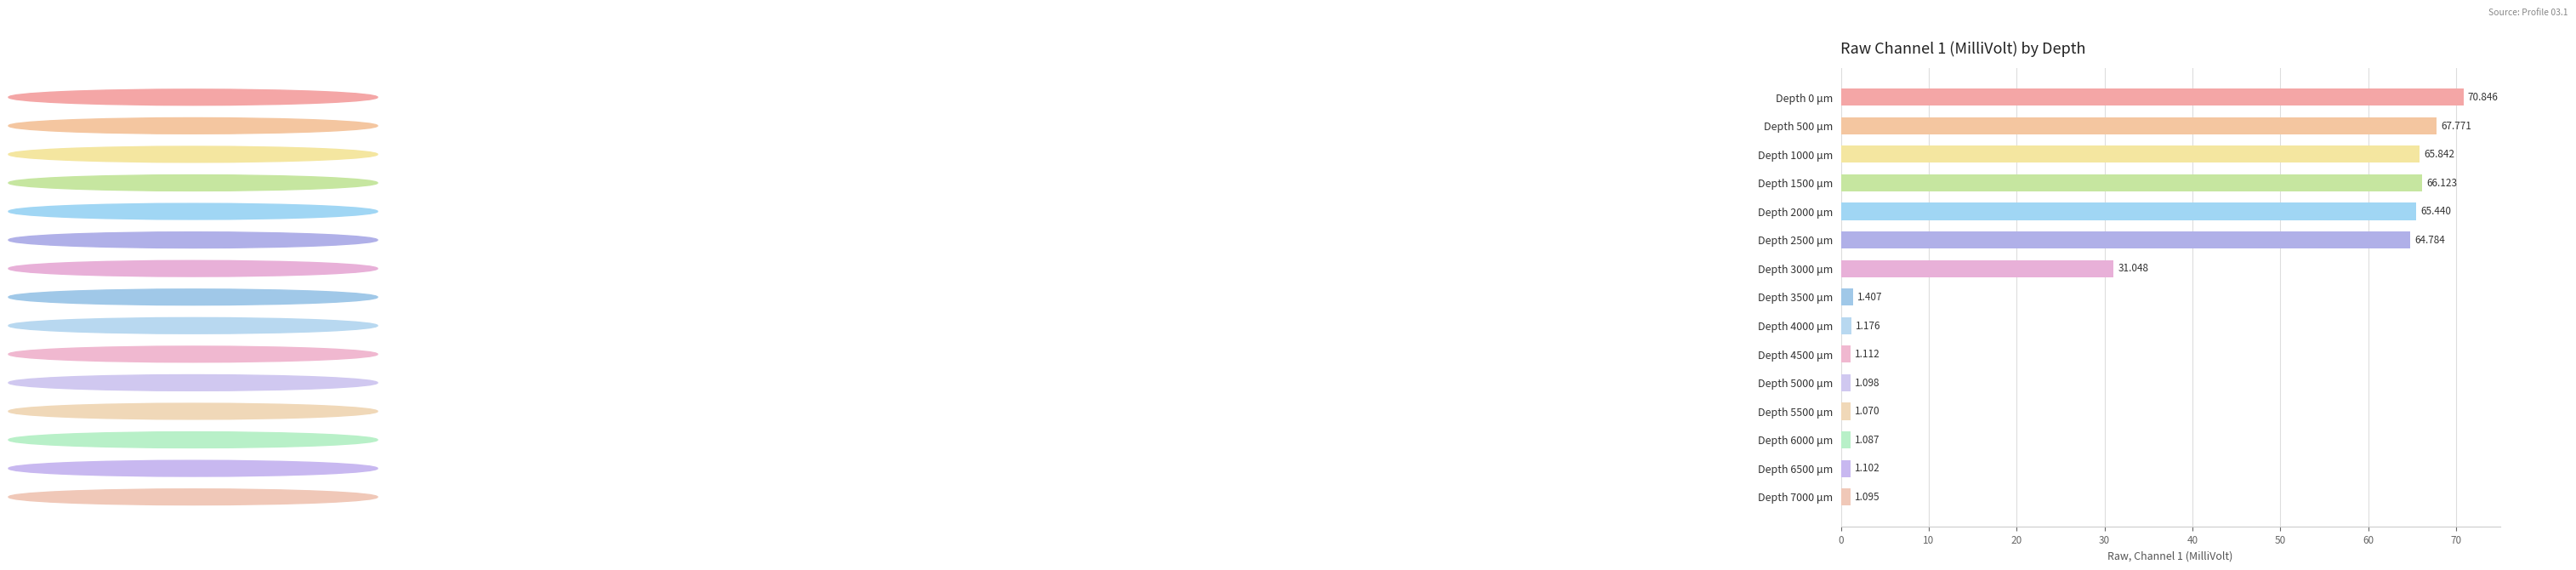

What is the greatest value displayed?

70.8